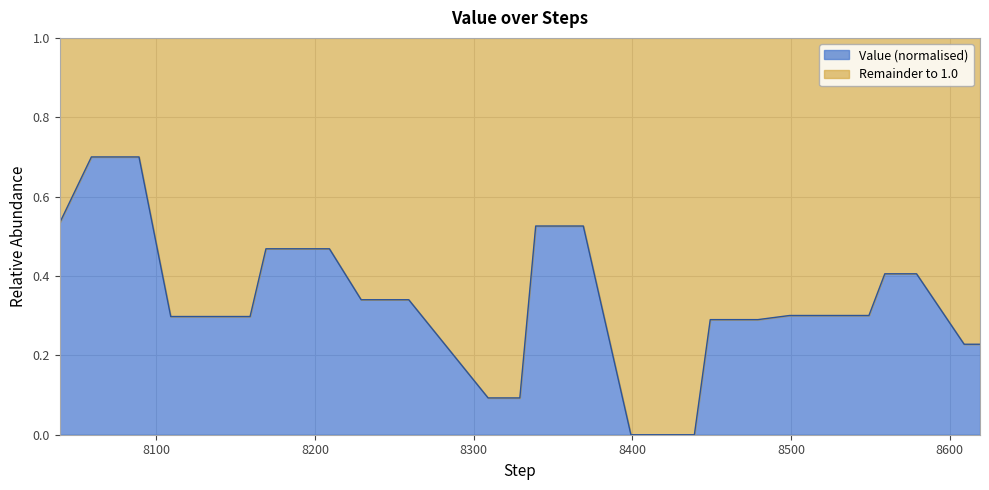

What are all the series names shown in the legend?

Value (normalised), Remainder to 1.0